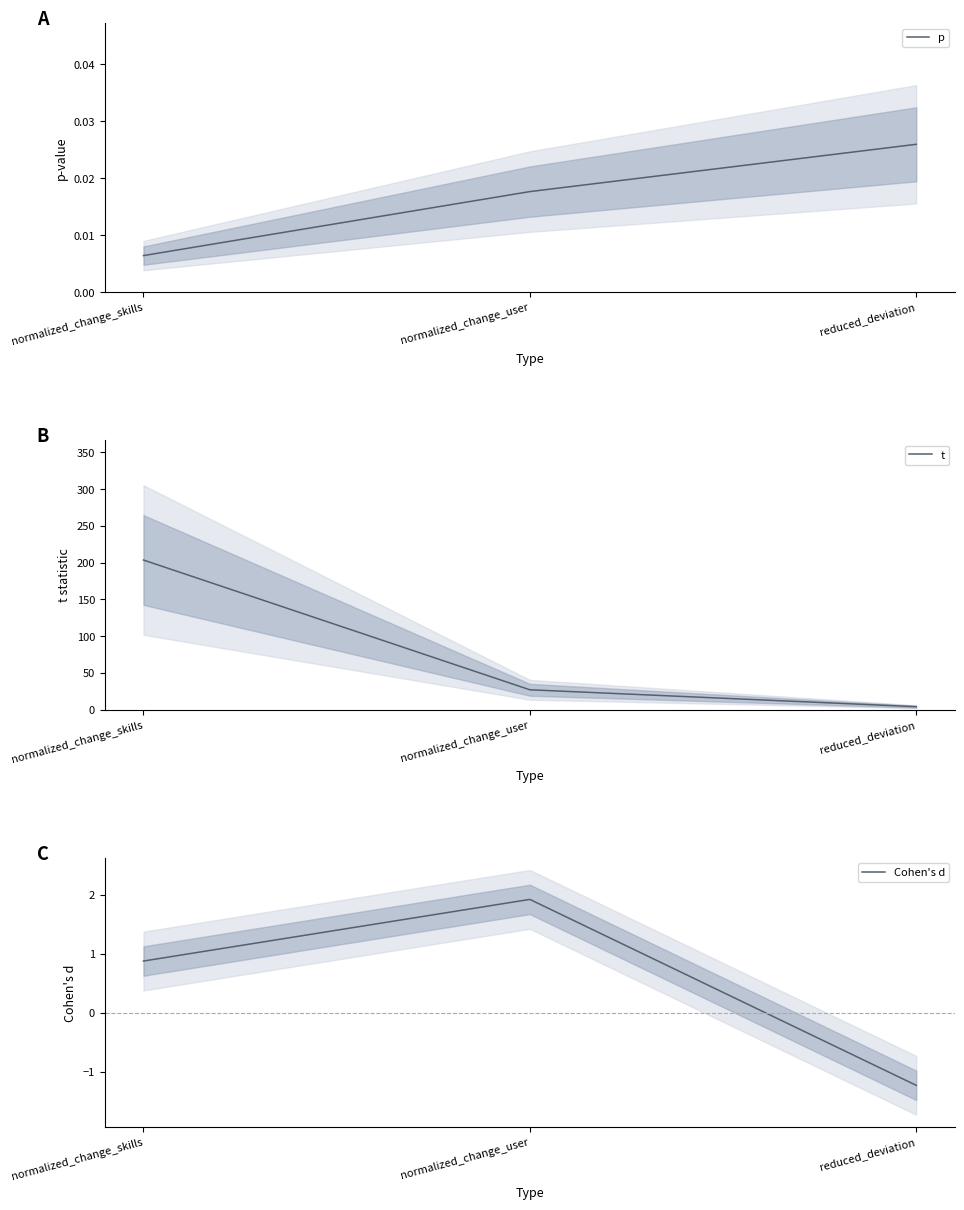

What is the difference between the Cohen's d values at normalized_change_user and normalized_change_skills?

1.0